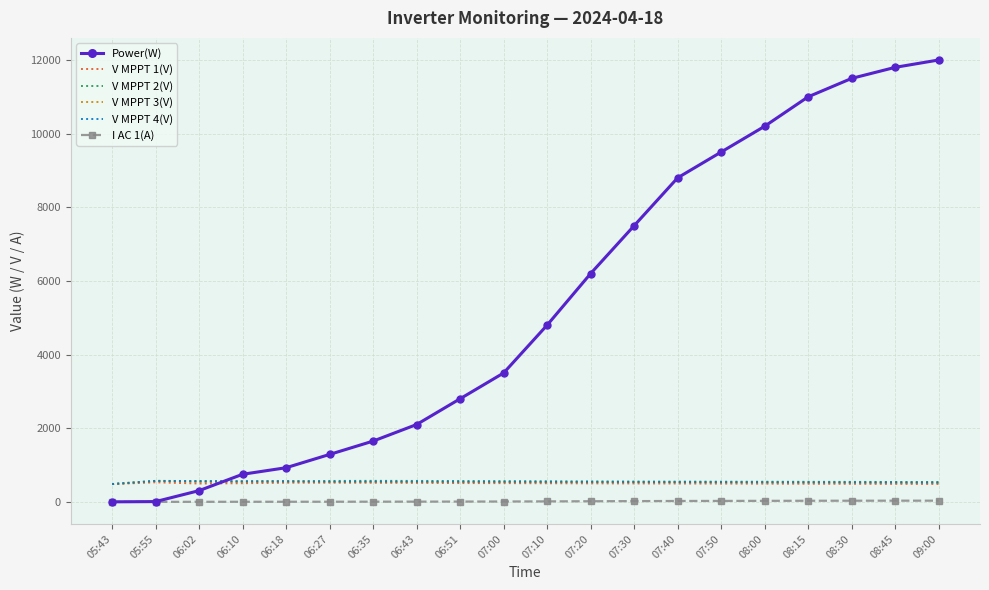

How many values in the V MPPT 1(V) series are below 502?

10